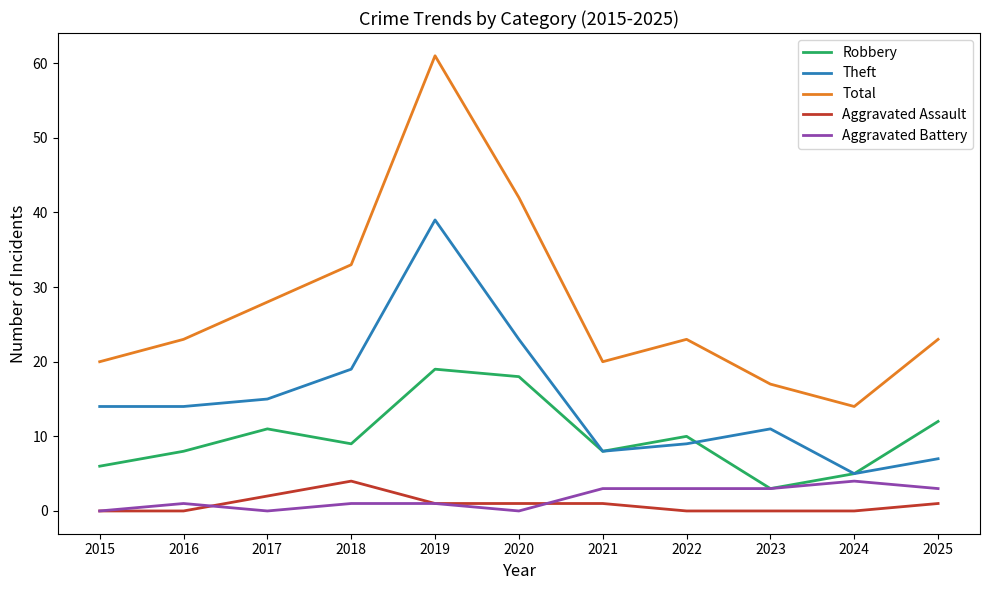

Which series has the largest total across all categories?

Total